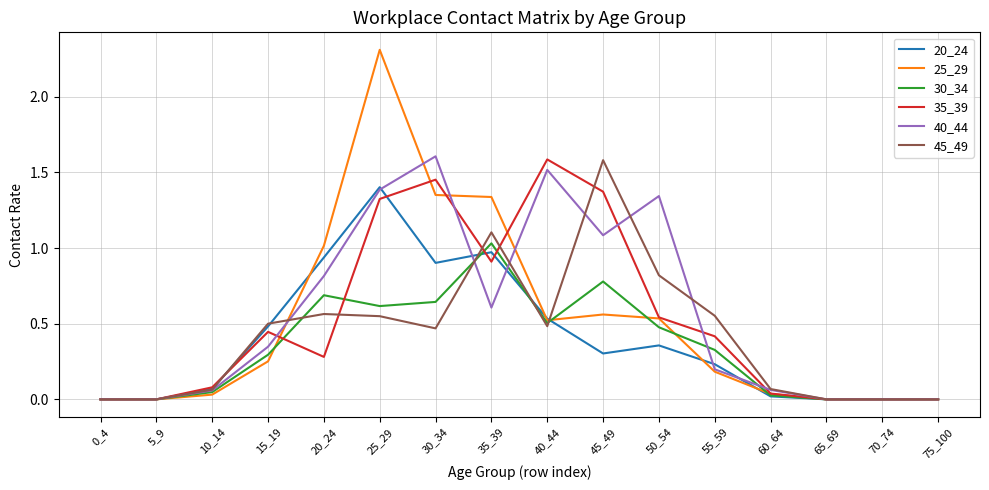

The 20_24 series shows 1.4 at 25_29. True or false?

True